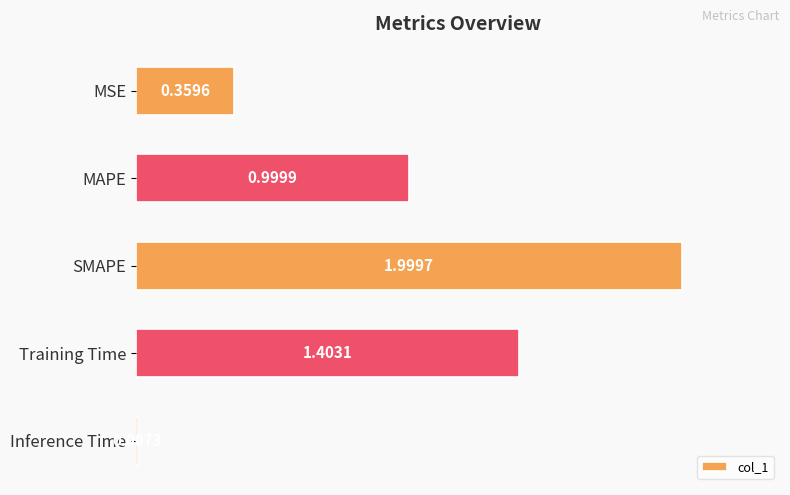

Are the bars grouped side by side (vs. stacked)?

No